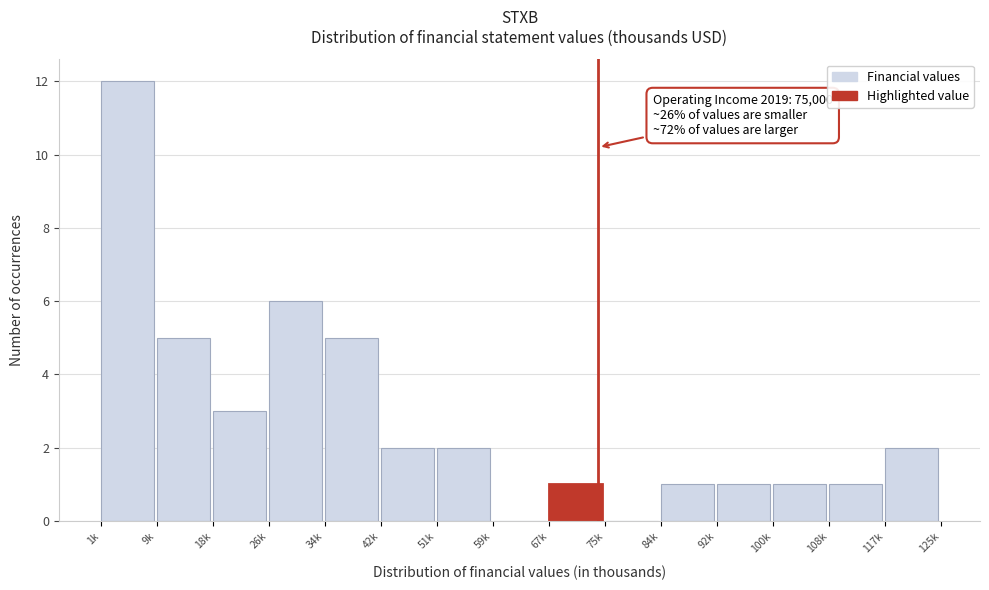

Reading left to right, list all the values displayed in this chart.

1k=12	9k=5	18k=3	26k=6	34k=5	42k=2	51k=2	59k=0	67k=1	75k=0	84k=1	92k=1	100k=1	108k=1	117k=2